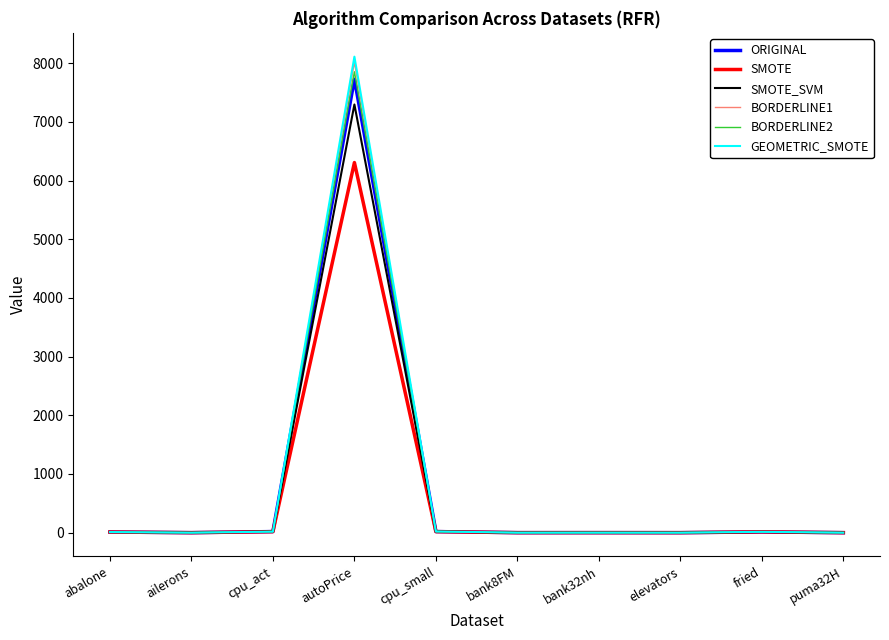

List the series in order of their peak value, lowest first.

SMOTE, SMOTE_SVM, ORIGINAL, BORDERLINE2, BORDERLINE1, GEOMETRIC_SMOTE